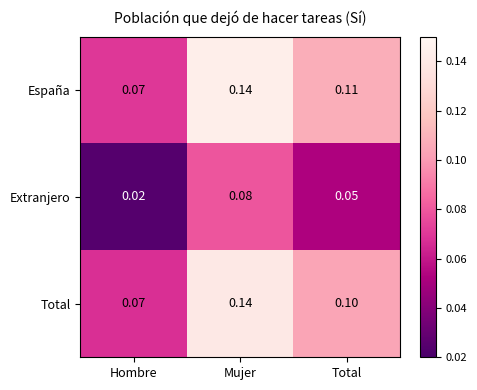

Between Mujer and Total, which series saw the biggest shift?

Total